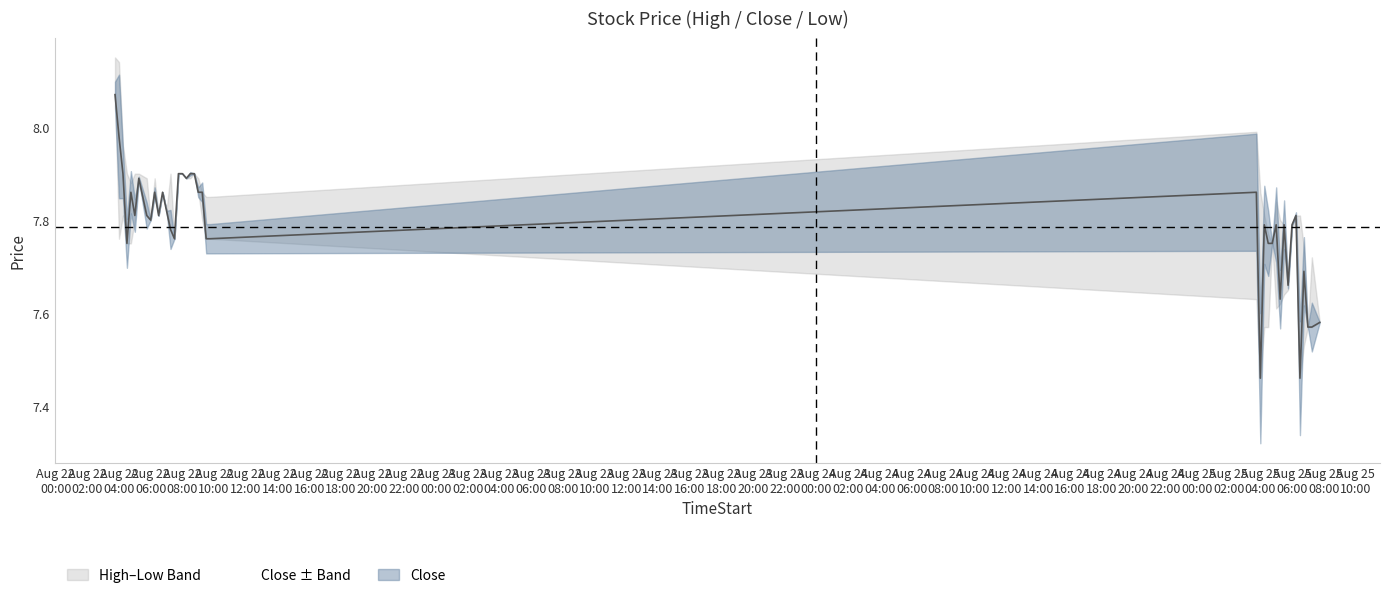

How many lines are shown in the chart?

1